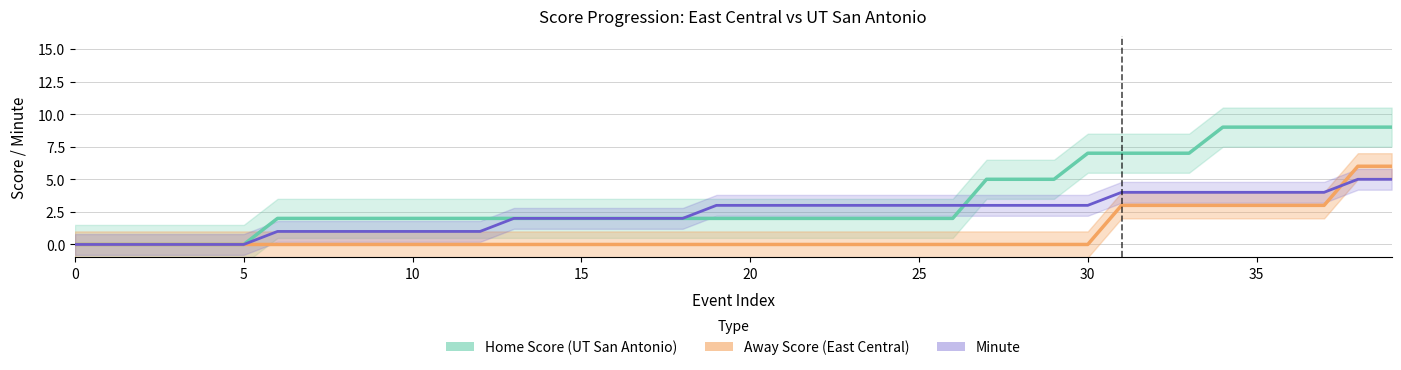

Rank the series at 35 from highest to lowest value.

Home Score, Minute, Away Score